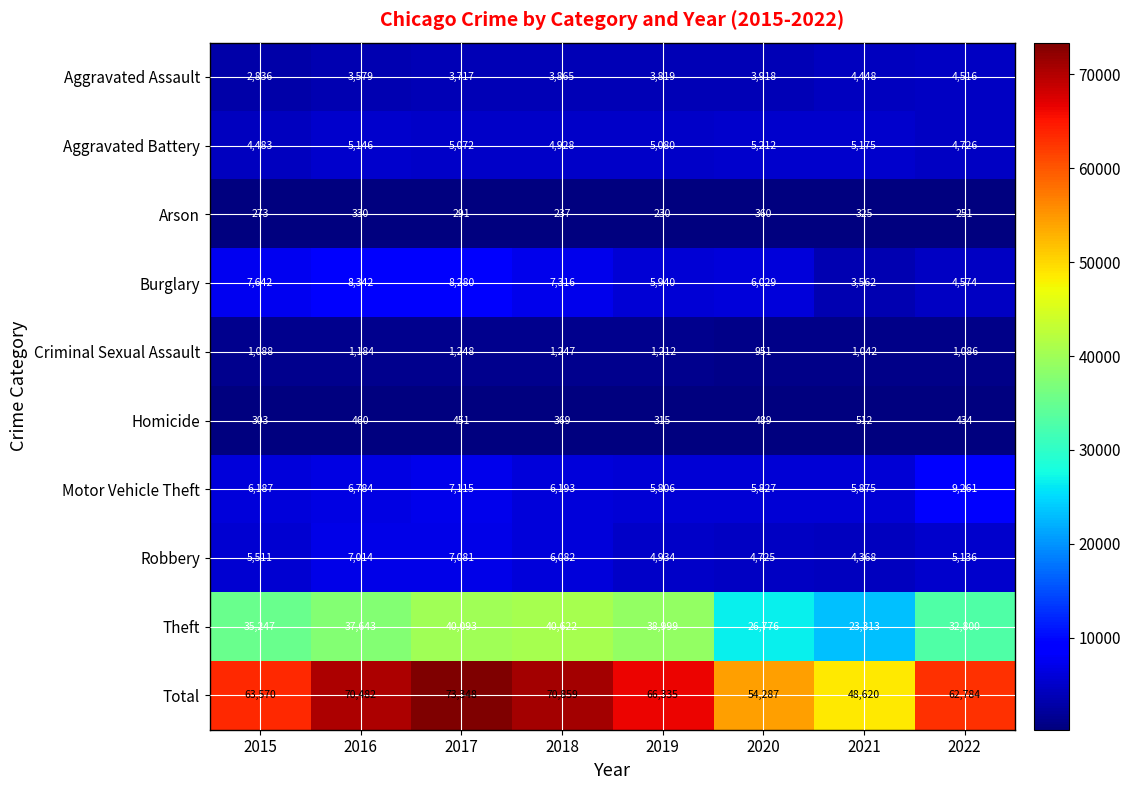

What is the difference between the maximum and second lowest values in the Aggravated Battery series?

486